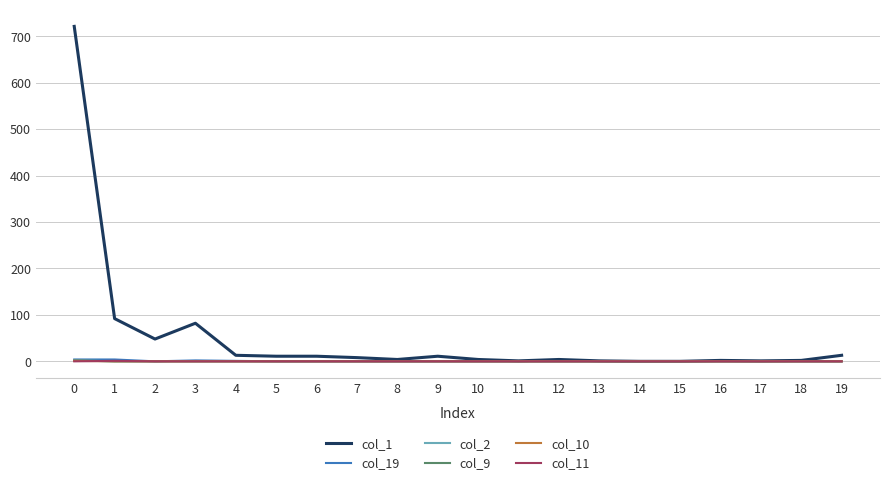

At how many categories does at least one series exceed 343?

1